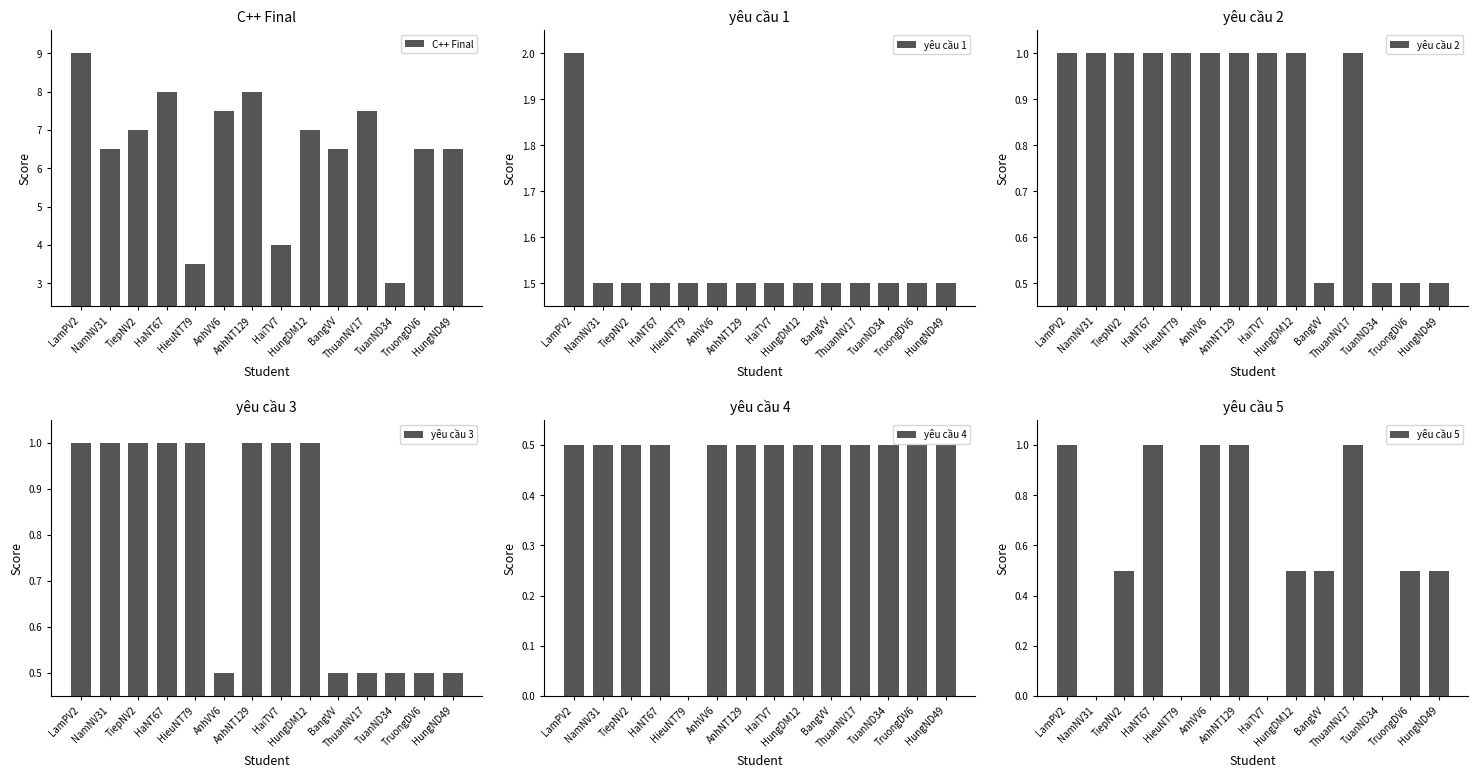

Is it true that yêu cầu 2 equals 0.8 at HungND49?

False